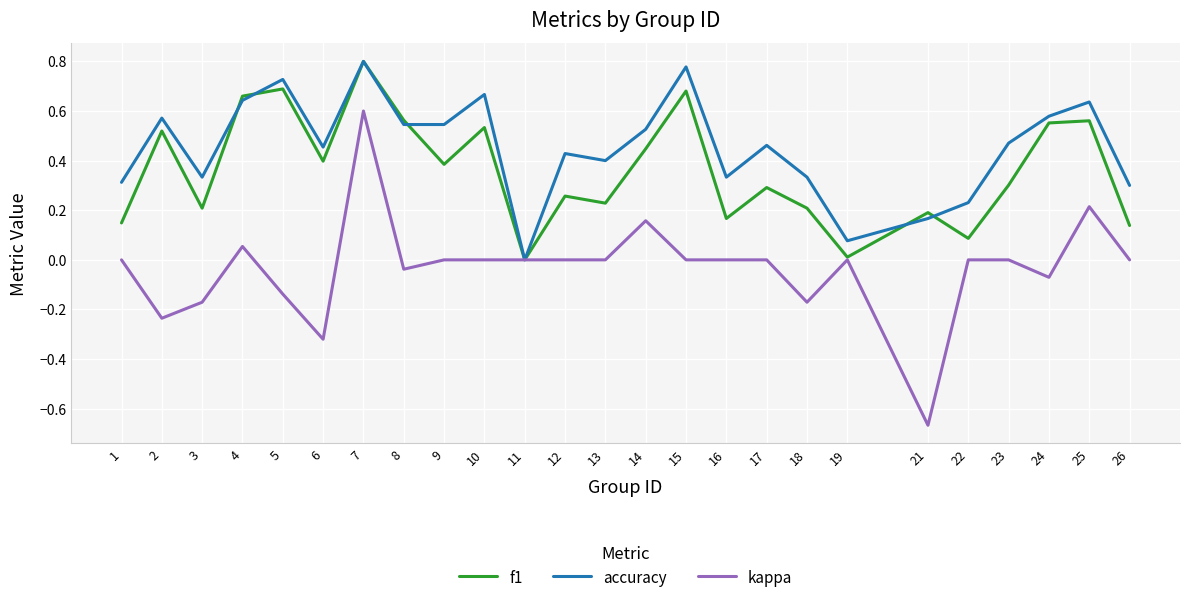

What is the difference between the highest and lowest values at 5?

0.9